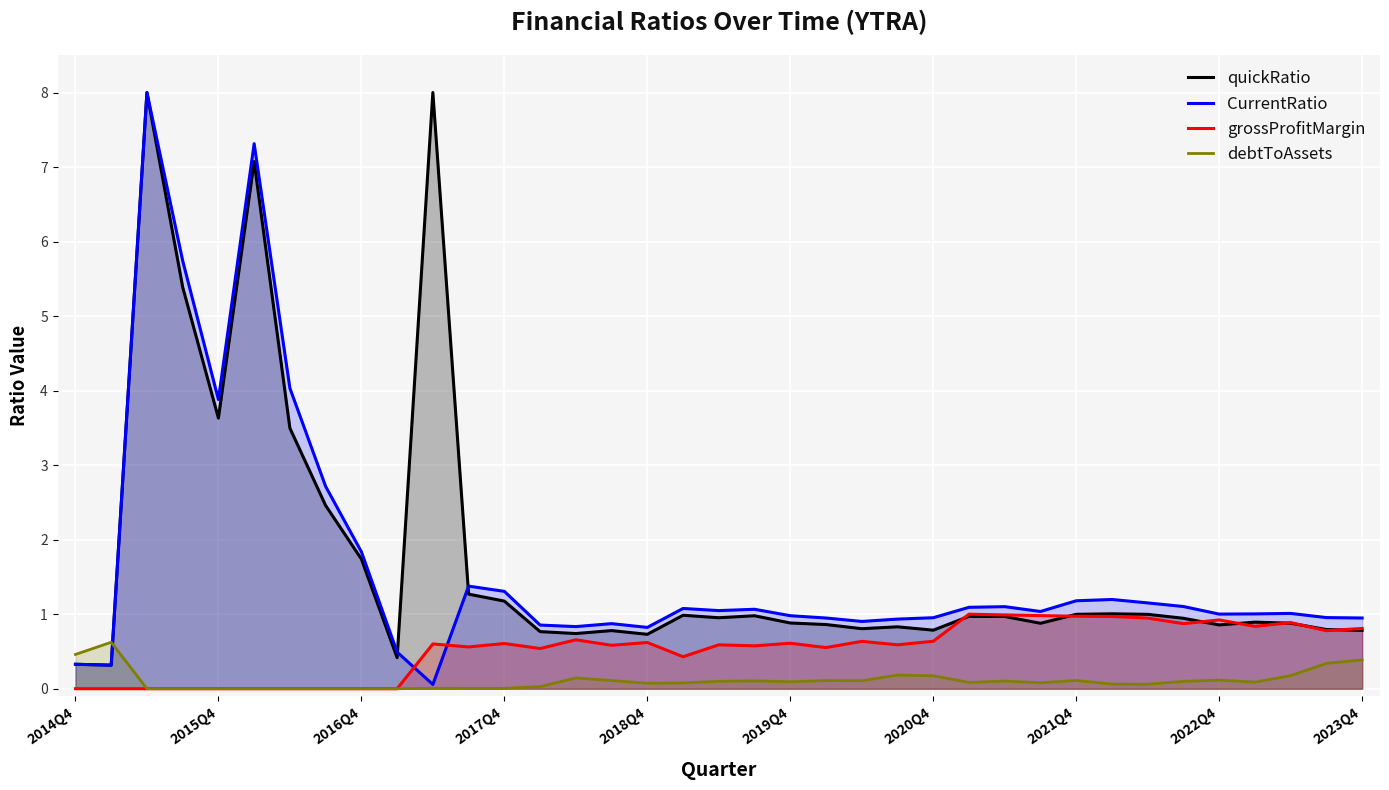

How many intersections are there between grossProfitMargin and quickRatio?

7